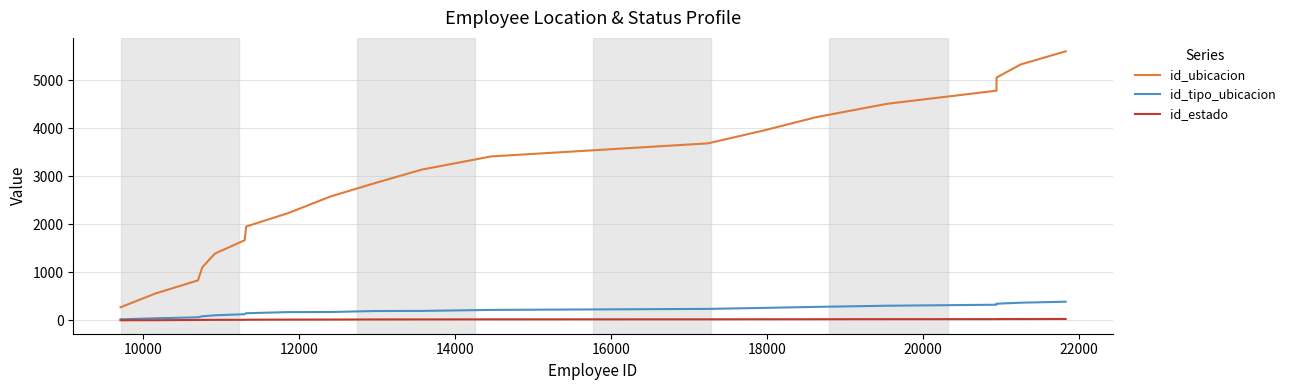

Which series has the widest spread of values?

id_ubicacion